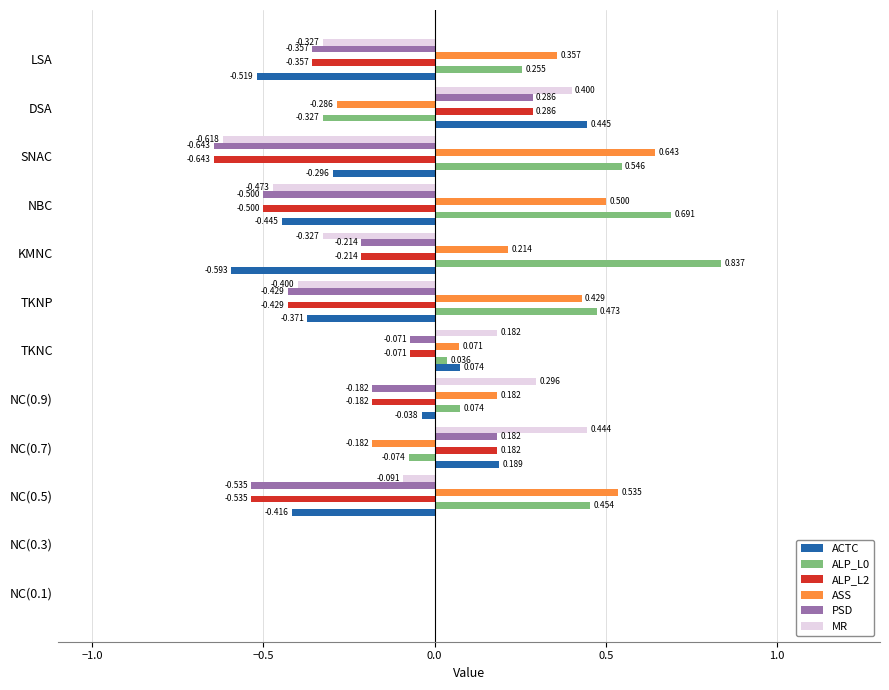

Which category has the highest value across all series?

KMNC